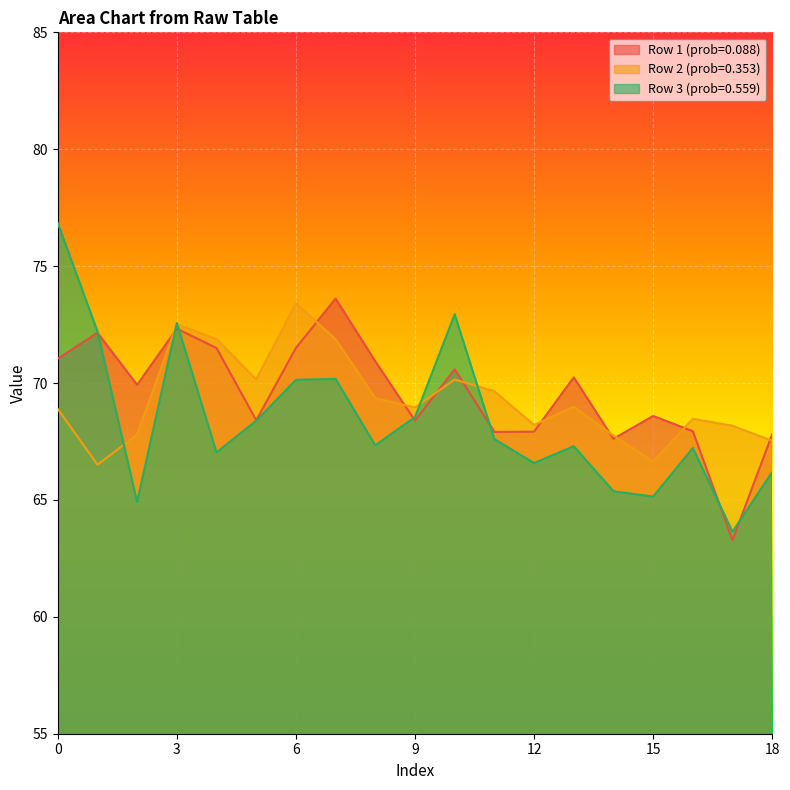

Is it true that Row 2 (prob=0.353) equals 17.3 at 5?

False